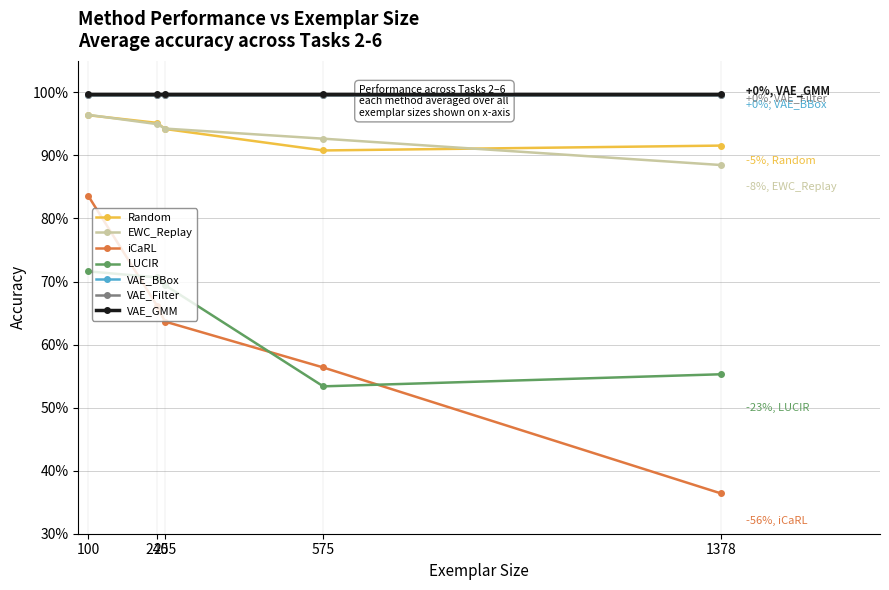

What is the sum of the Random values at 100 and 575?

1.9